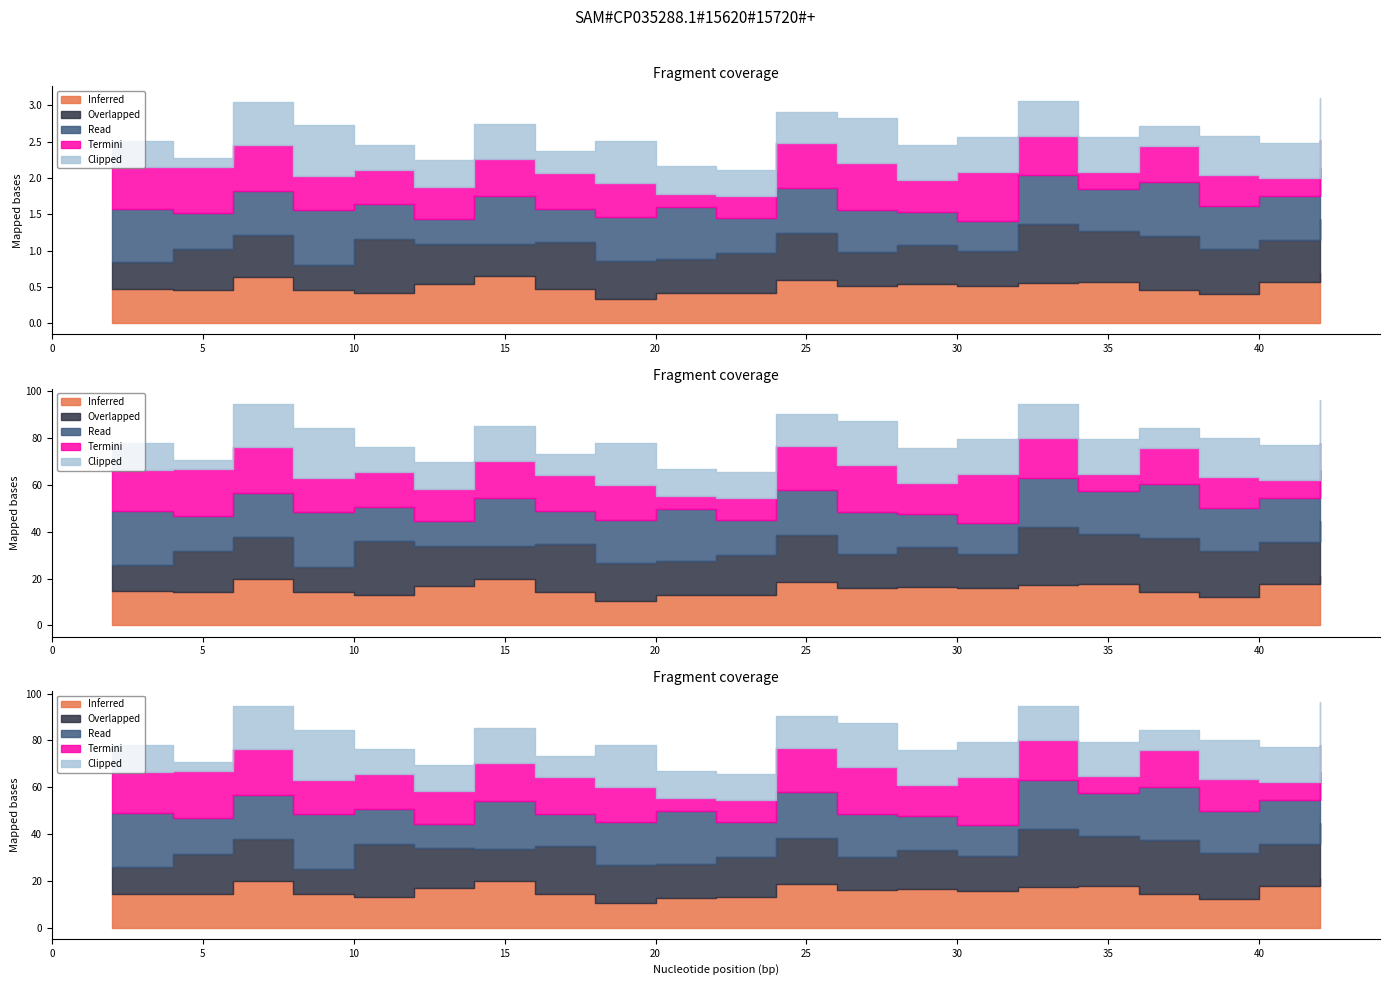

After their last crossing, which series has the higher values: Overlapped or Termini?

Overlapped